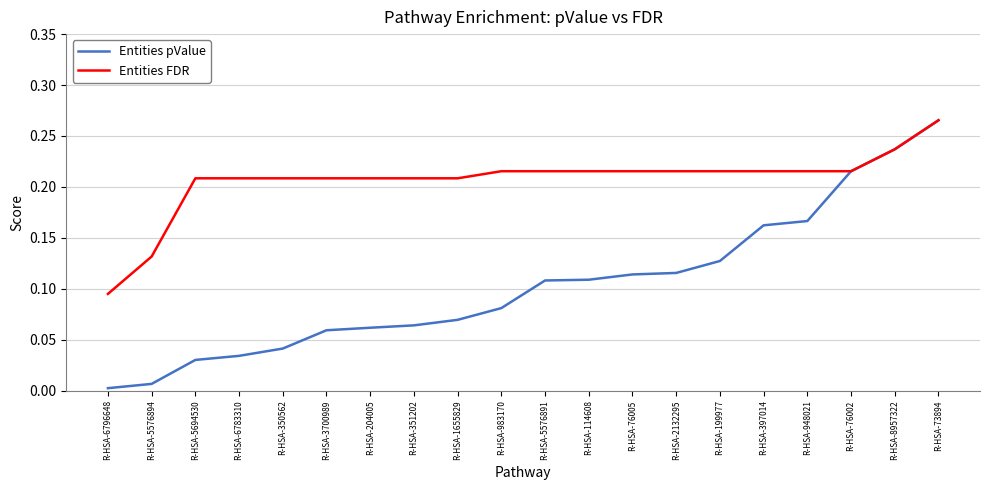

Which series has the largest total across all categories?

Entities FDR